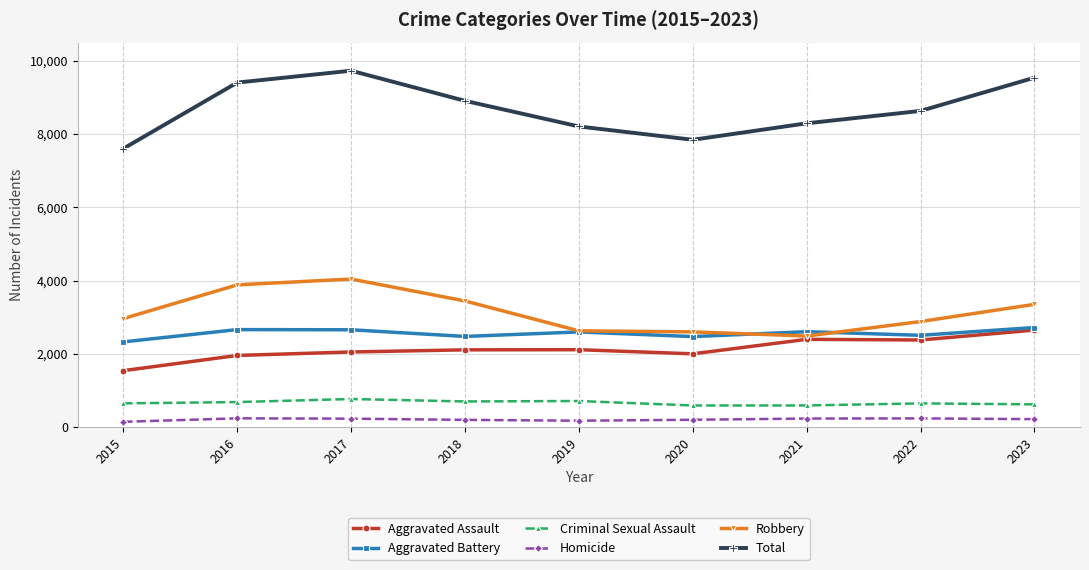

What is the maximum value shown in the chart?

9731